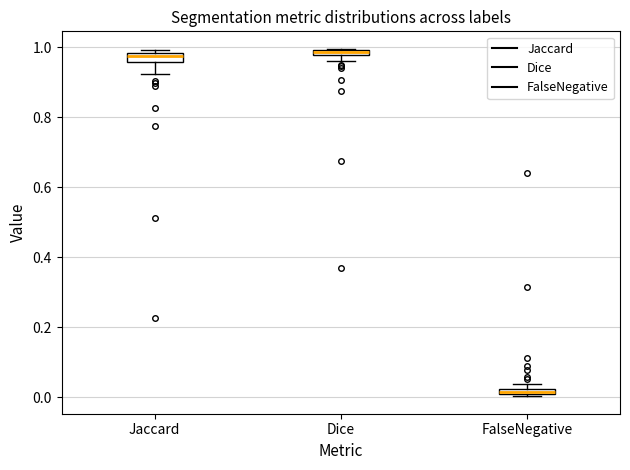

Where is the lower edge of the box for FalseNegative on the y-axis? The values are not printed on the chart, so give them approximately, as read against the axis.

0.00